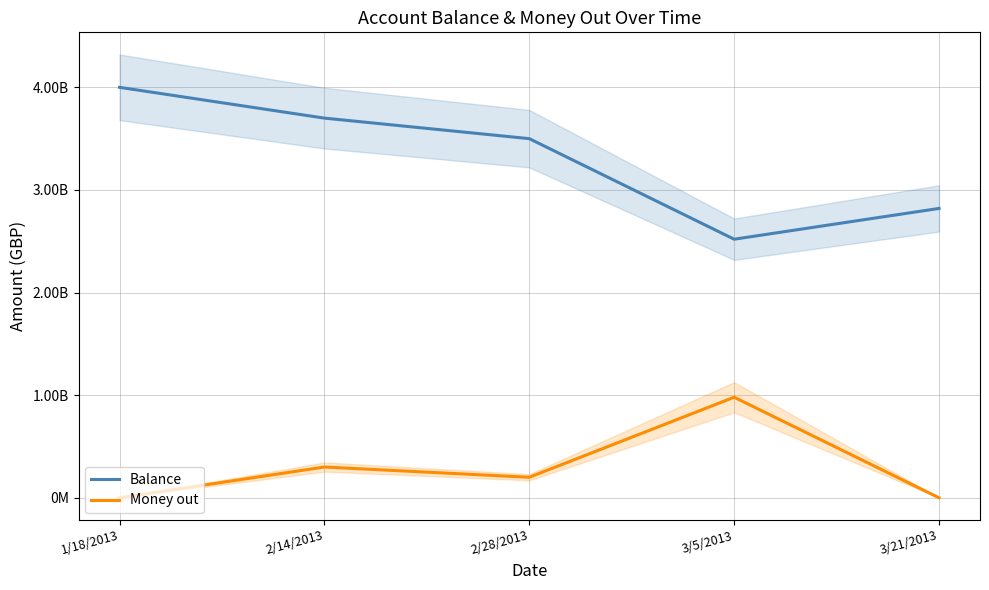

At which label does Balance reach its minimum?

3/5/2013